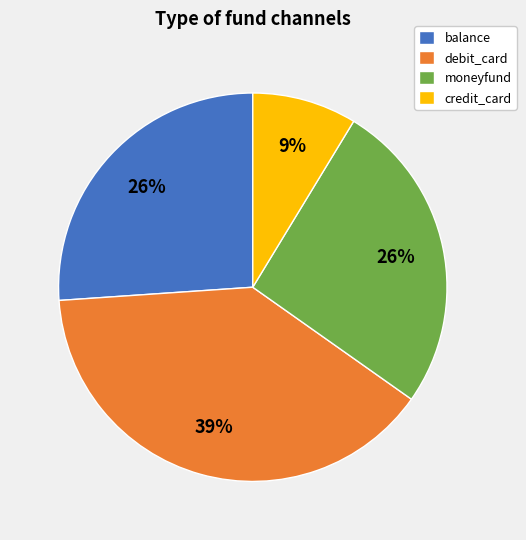

Count the number of slices in the pie.

4